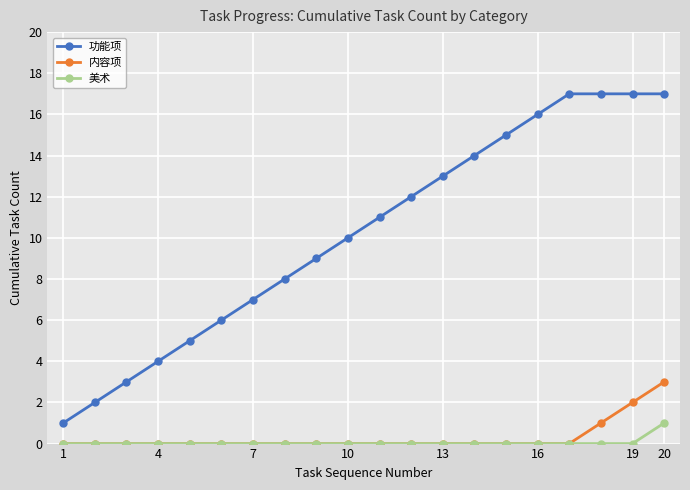

Which series has the largest total across all categories?

功能项